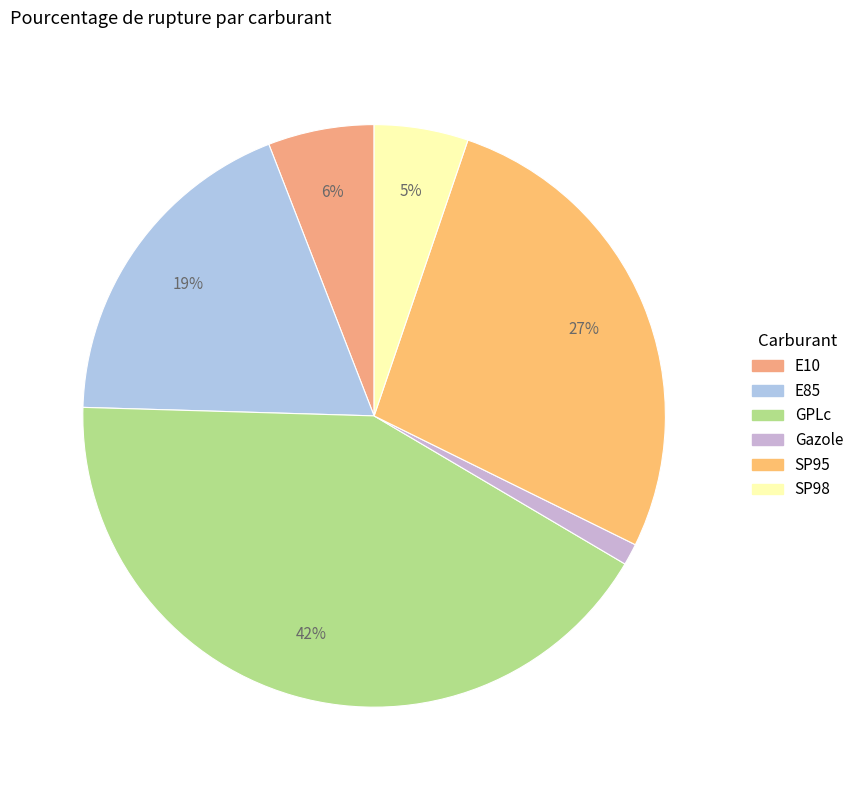

How many slices are in this pie chart?

6